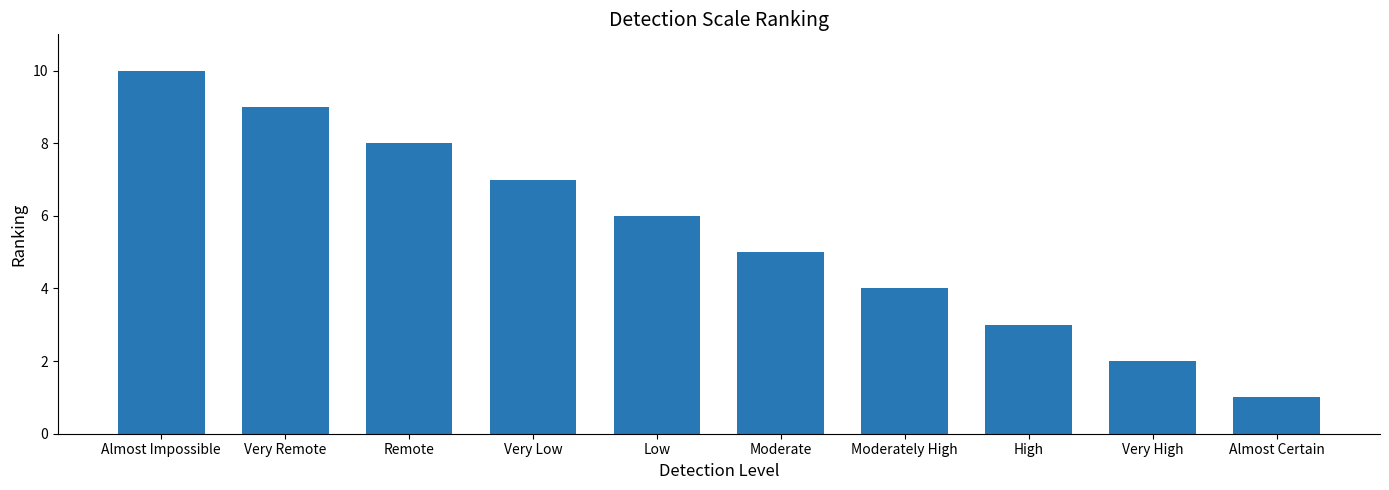

What is the label of the 4th bar from the right?

Moderately High